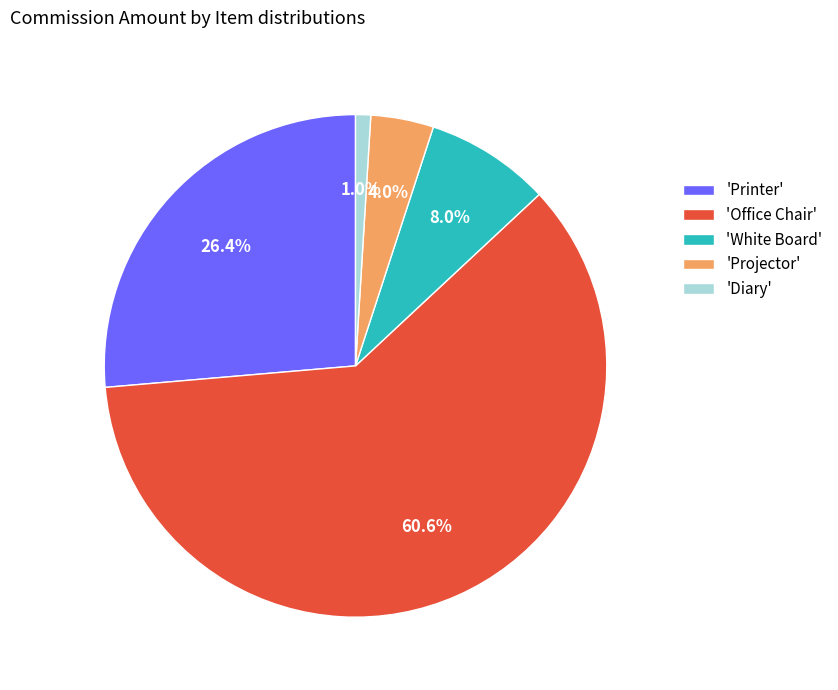

Is there any slice that represents more than half of the pie?

Yes